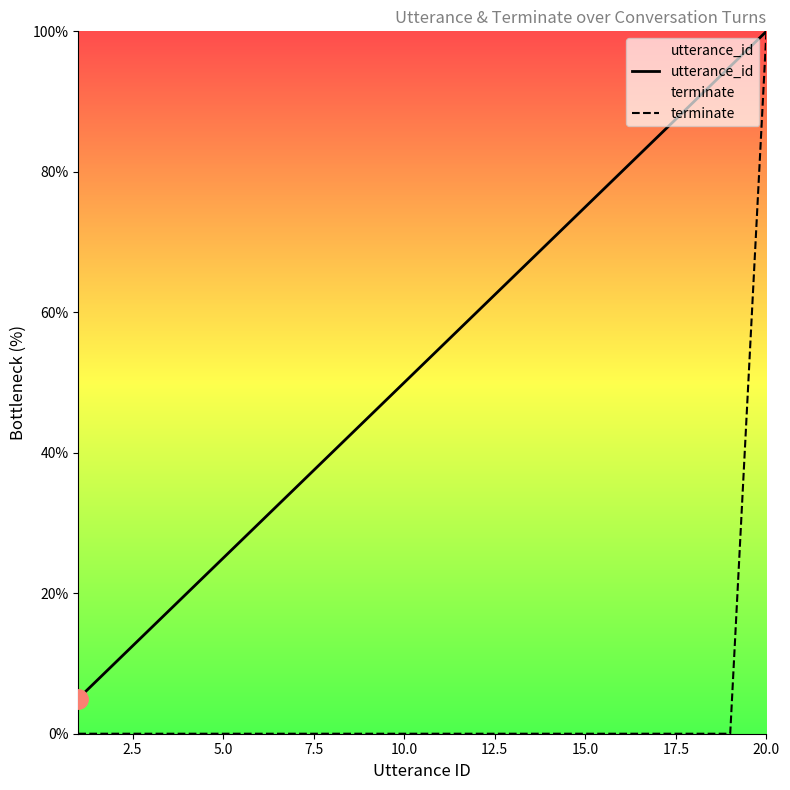

At 15.0, list the series in order from smallest to largest.

terminate, utterance_id